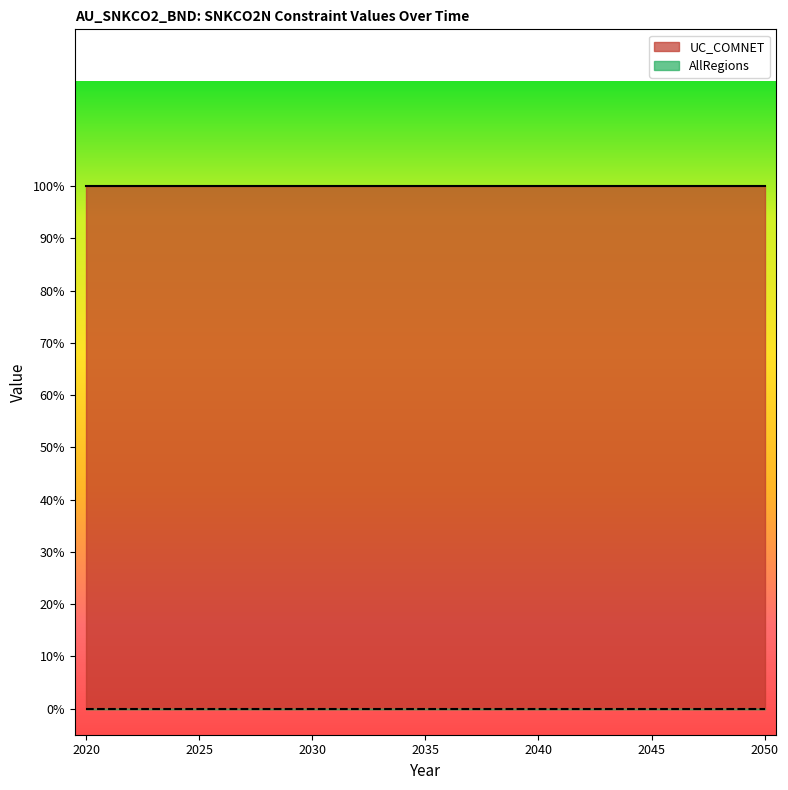

At which category is the sum across all series the highest?

2020